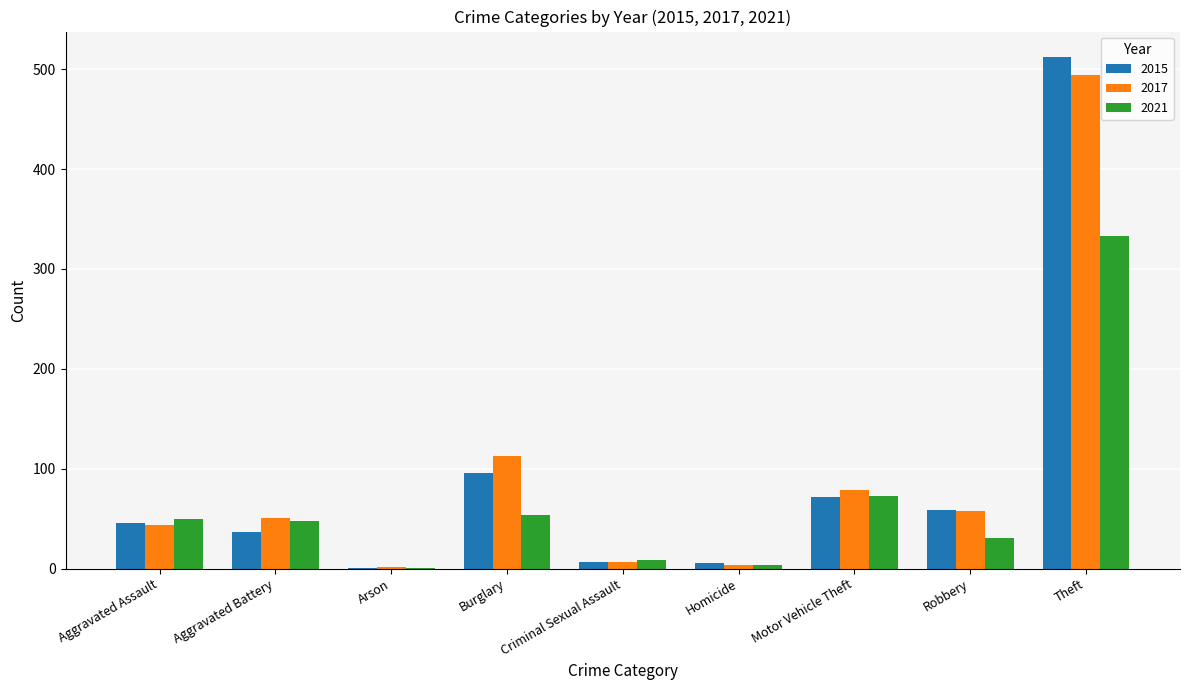

What are all the series names shown in the legend?

2015, 2017, 2021